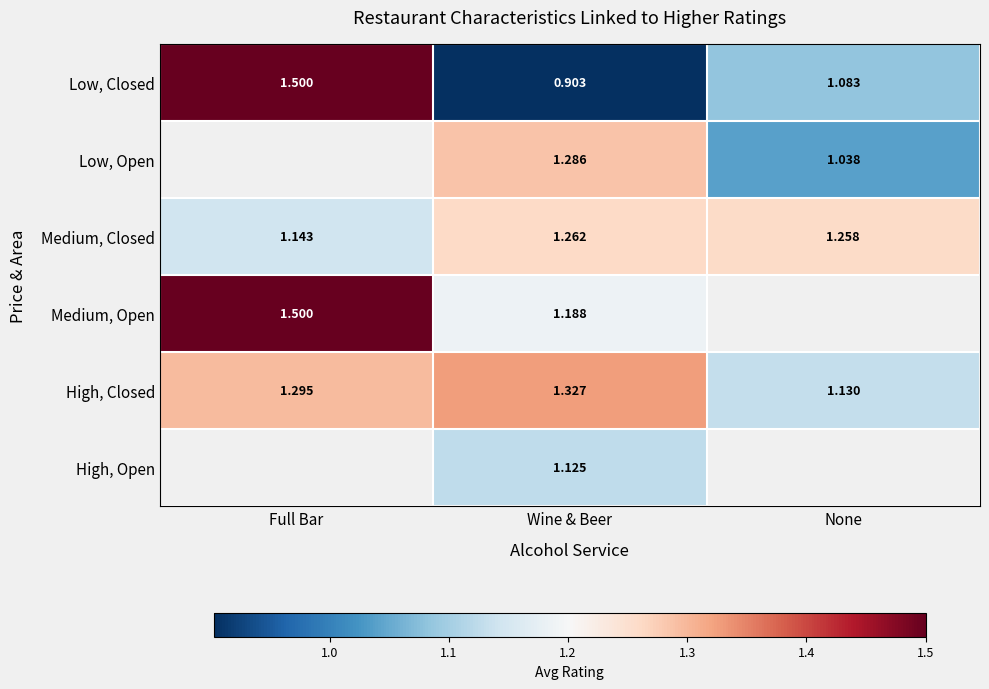

How many data points in Low, Closed are above 1?

2